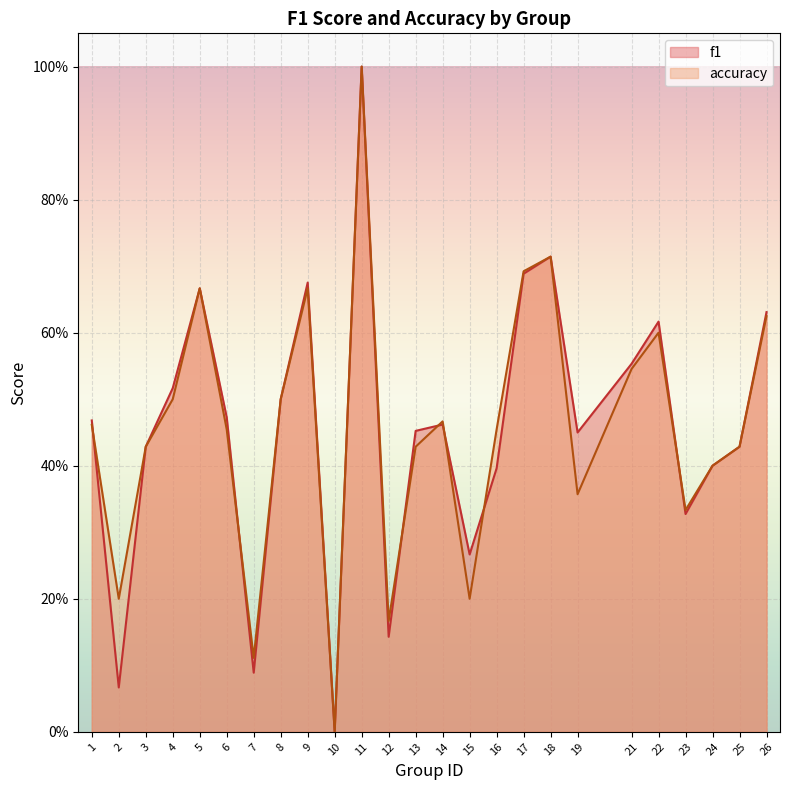

What is the value of the accuracy point at the 25th from the left?

0.6